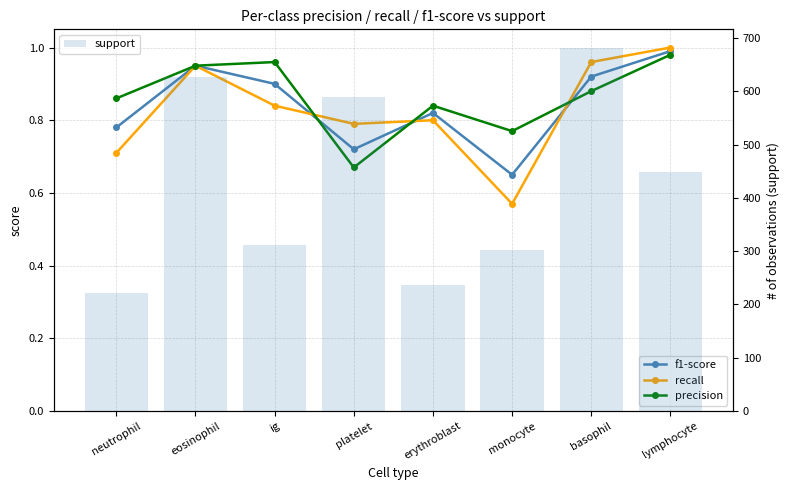

The value of recall at lymphocyte is 0.4. True or false?

False